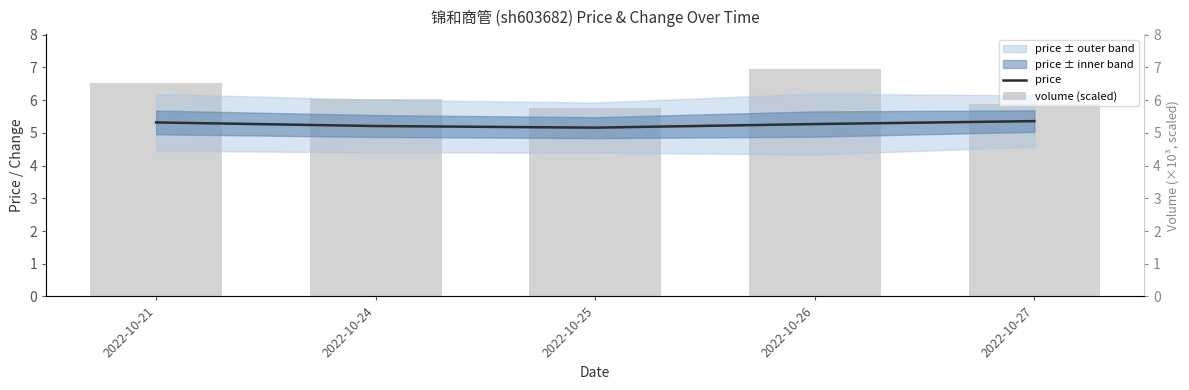

What is the total value across all series at 2022-10-26?

12.2